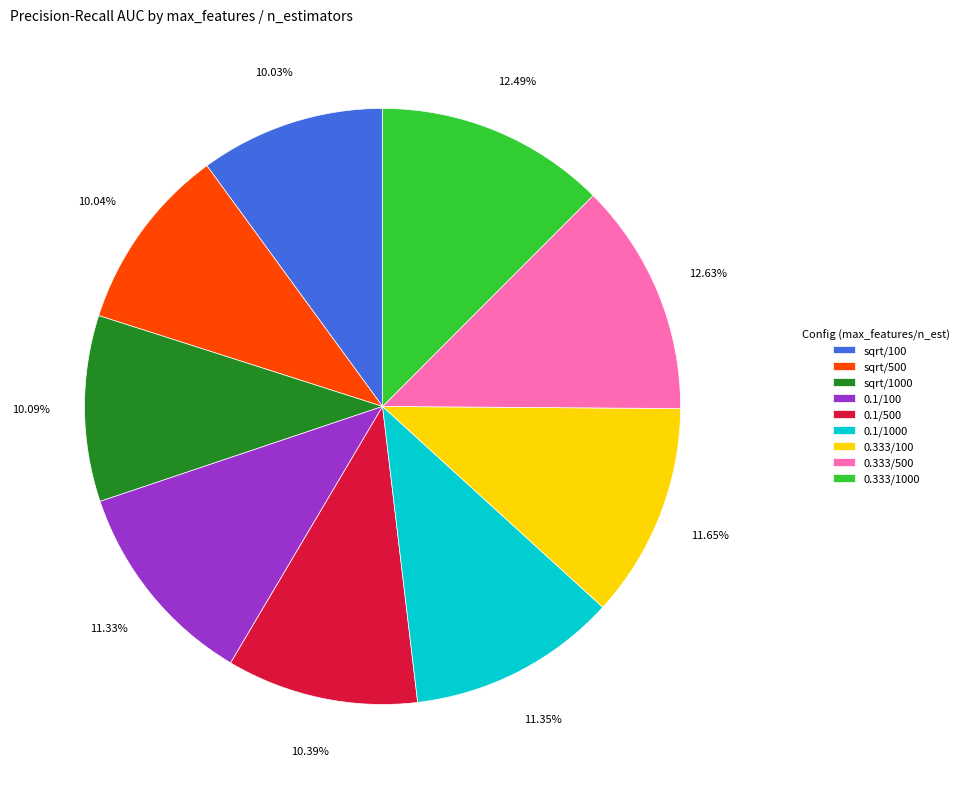

Does 0.333/100 represent more than half of the total?

No